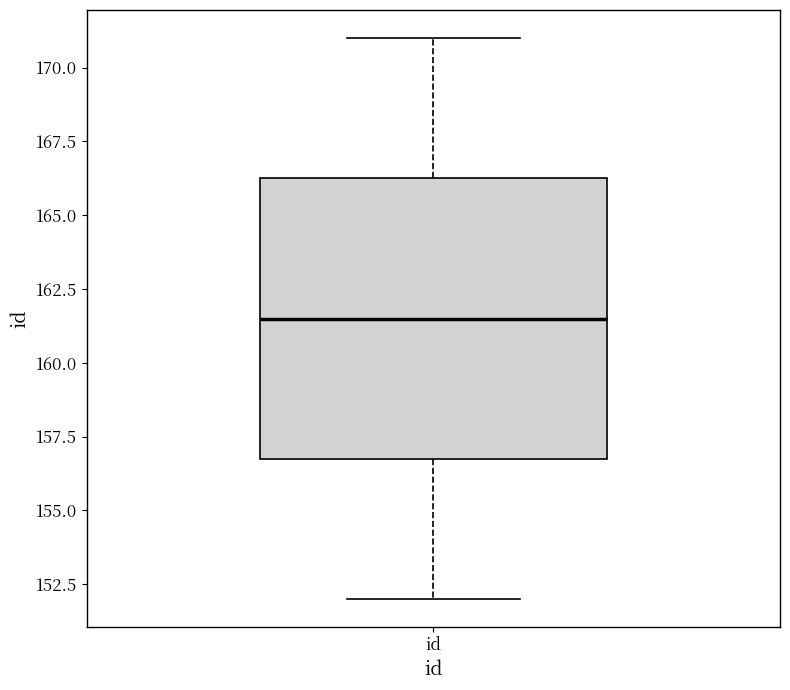

Transcribe this box plot: give where the median line is, the range the box spans, and where the two whiskers end, as read against the y-axis. The values are not printed on the chart, so give them approximately, as read against the axis.

median 161.5, box 157.0 to 166.5, whiskers 152.0 to 171.0